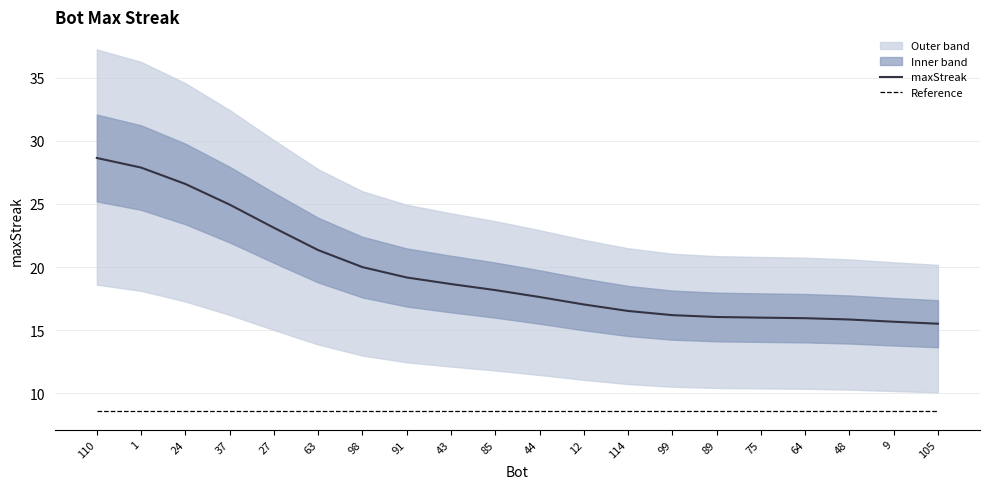

What is the sum of the Reference values at 99 and 9?

17.2